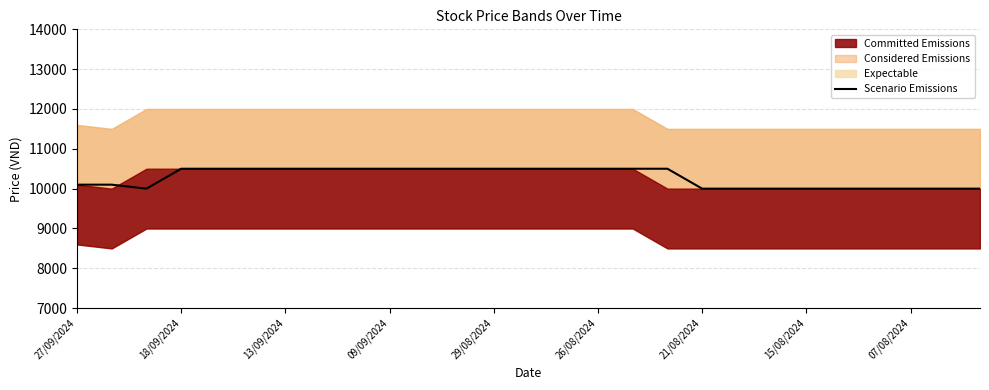

Reading left to right, what are all the values shown in this chart?

10100	10100	10000	10500	10500	10500	10500	10500	10500	10500	10500	10500	10500	10500	10500	10500	10500	10500	10000	10000	10000	10000	10000	10000	10000	10000	10000